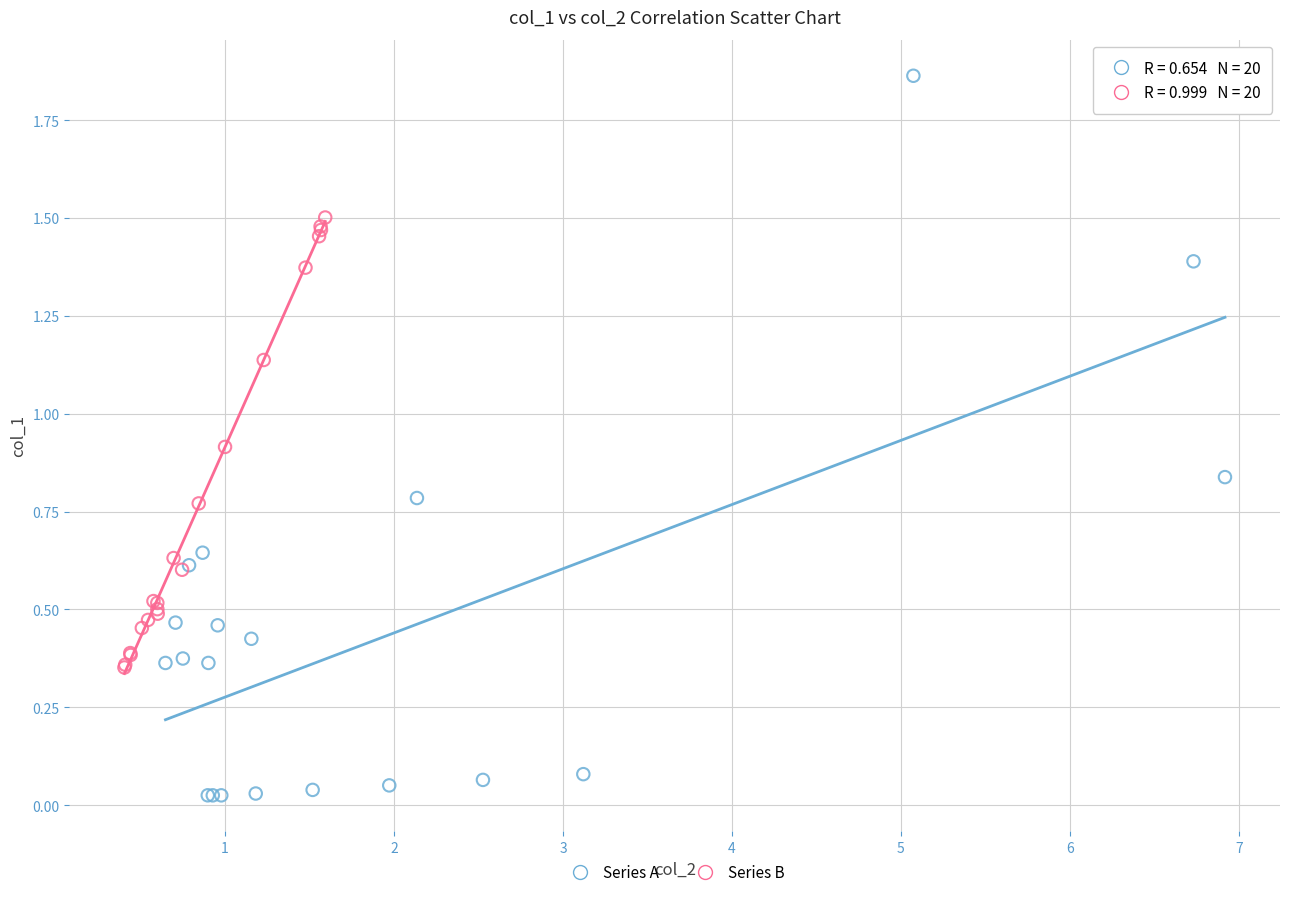

Which series has the largest Y range (max minus min)?

Series A